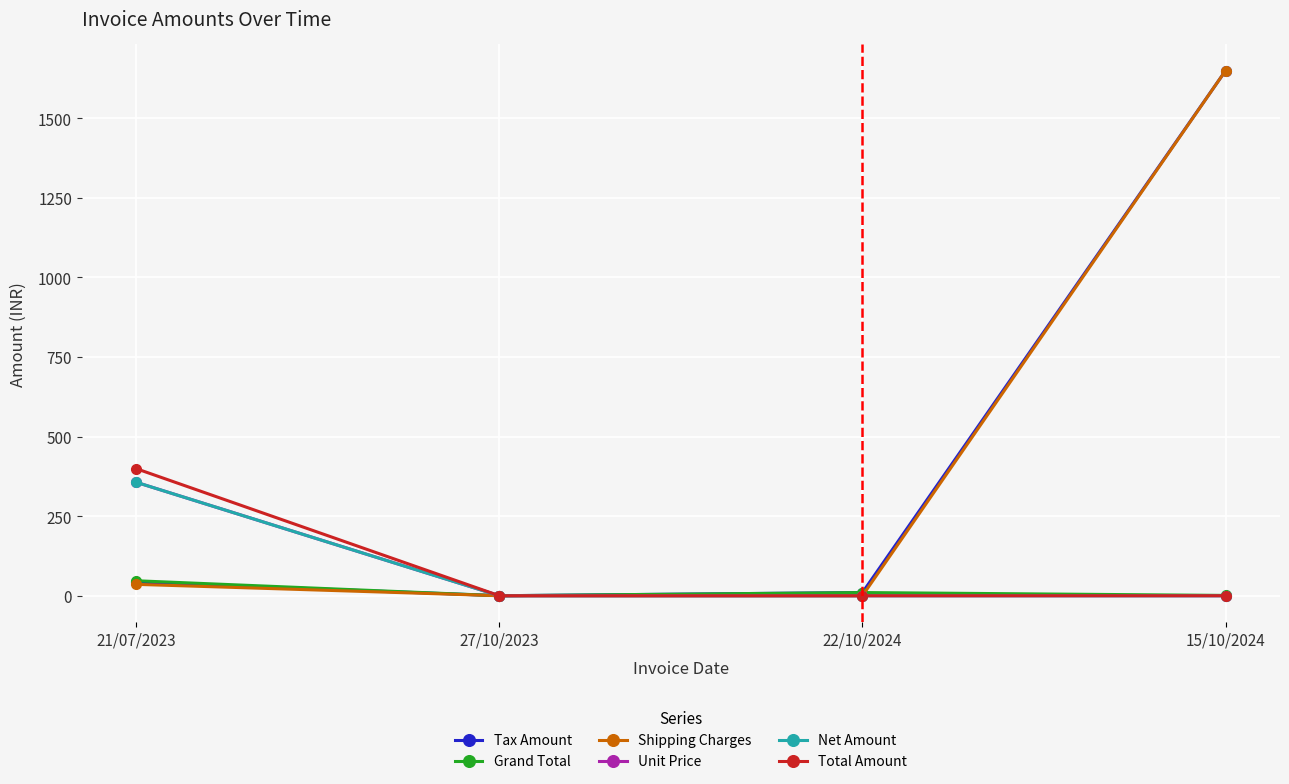

At which category does the chart reach its minimum across all series?

27/10/2023